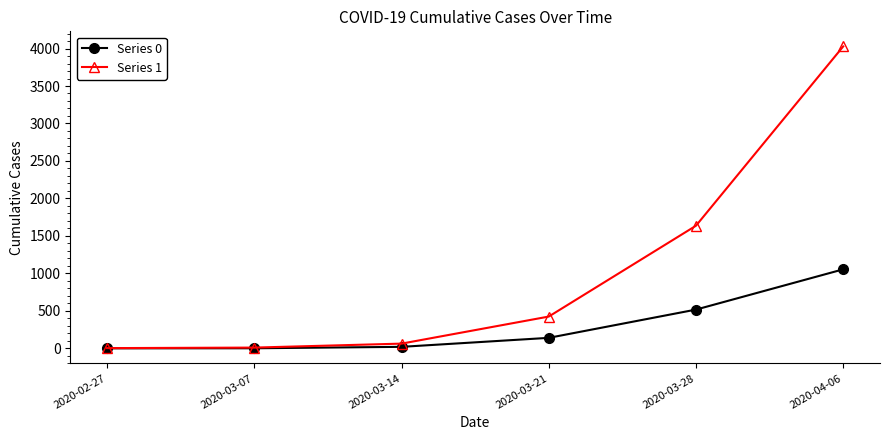

The Series 0 series shows 140 at 2020-03-21. True or false?

True